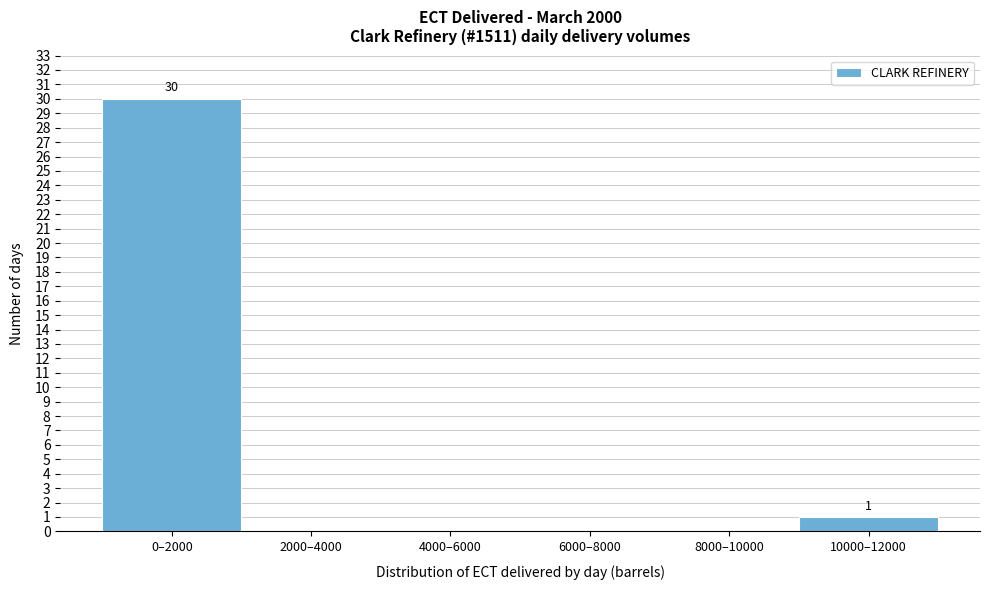

Reading right to left, what are all the values shown in this chart?

10000–12000=1	8000–10000=0	6000–8000=0	4000–6000=0	2000–4000=0	0–2000=30